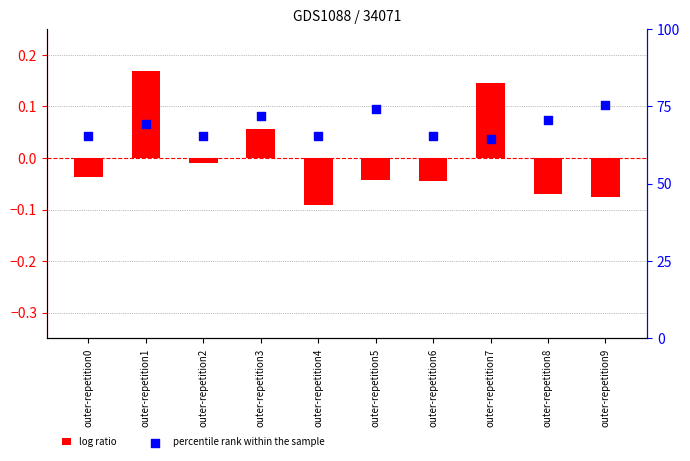

Is the value of percentile rank within the sample at outer-repetition9 greater than the value of log ratio at outer-repetition3?

Yes